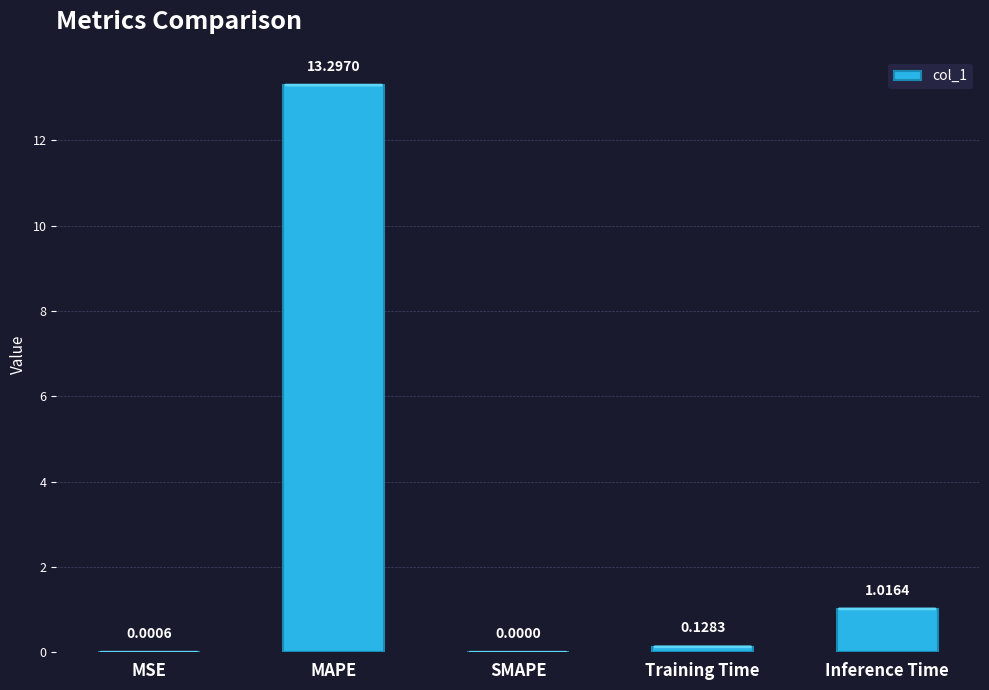

Which category has the highest value across all series?

MAPE